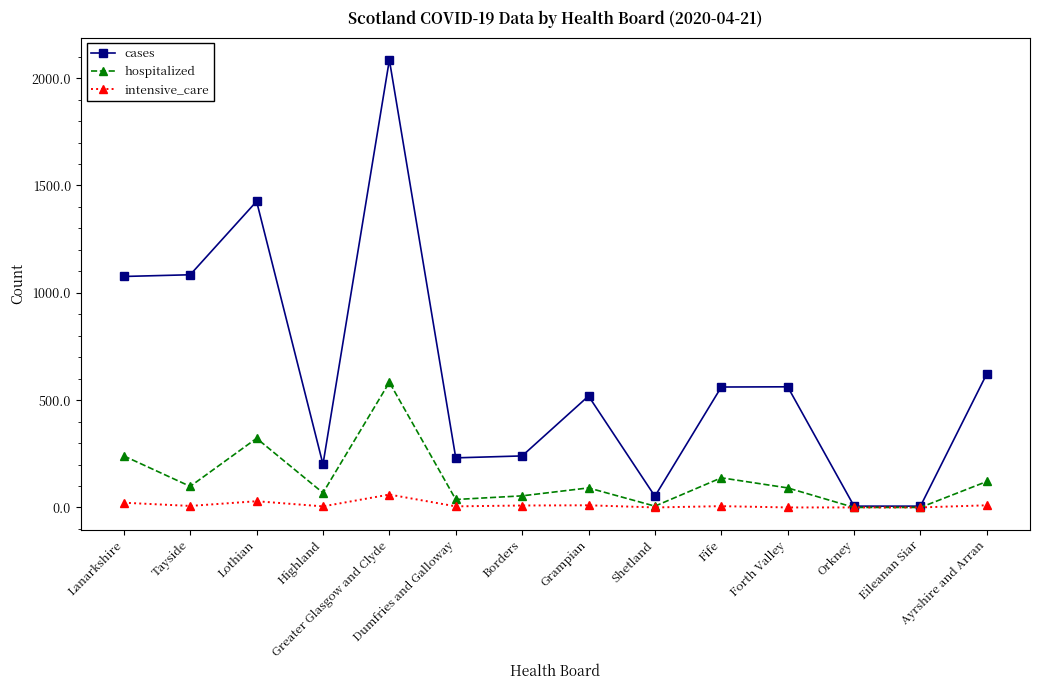

At which label is hospitalized closest to 291?

Lothian